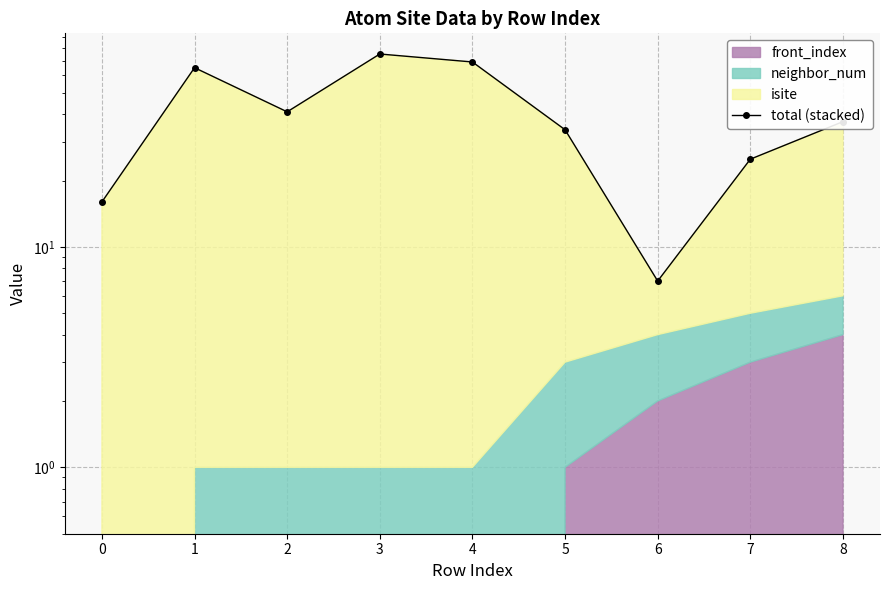

True or false: the data has more than 1 interior local peaks.

True